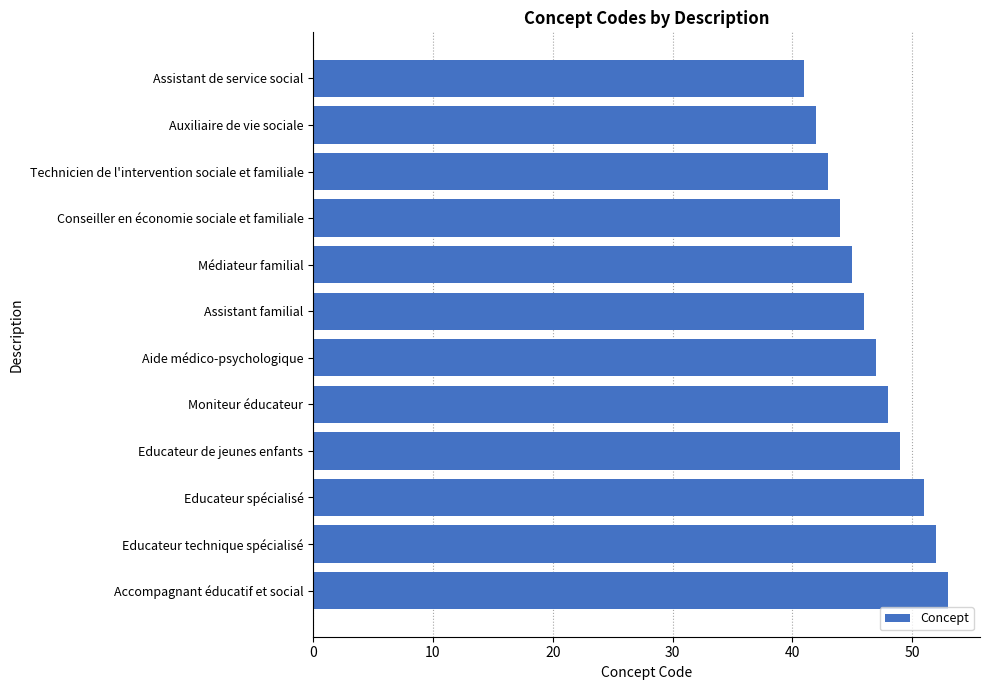

List the labels in order of value, smallest first.

Assistant de service social, Auxiliaire de vie sociale, Technicien de l'intervention sociale et familiale, Conseiller en économie sociale et familiale, Médiateur familial, Assistant familial, Aide médico-psychologique, Moniteur éducateur, Educateur de jeunes enfants, Educateur spécialisé, Educateur technique spécialisé, Accompagnant éducatif et social